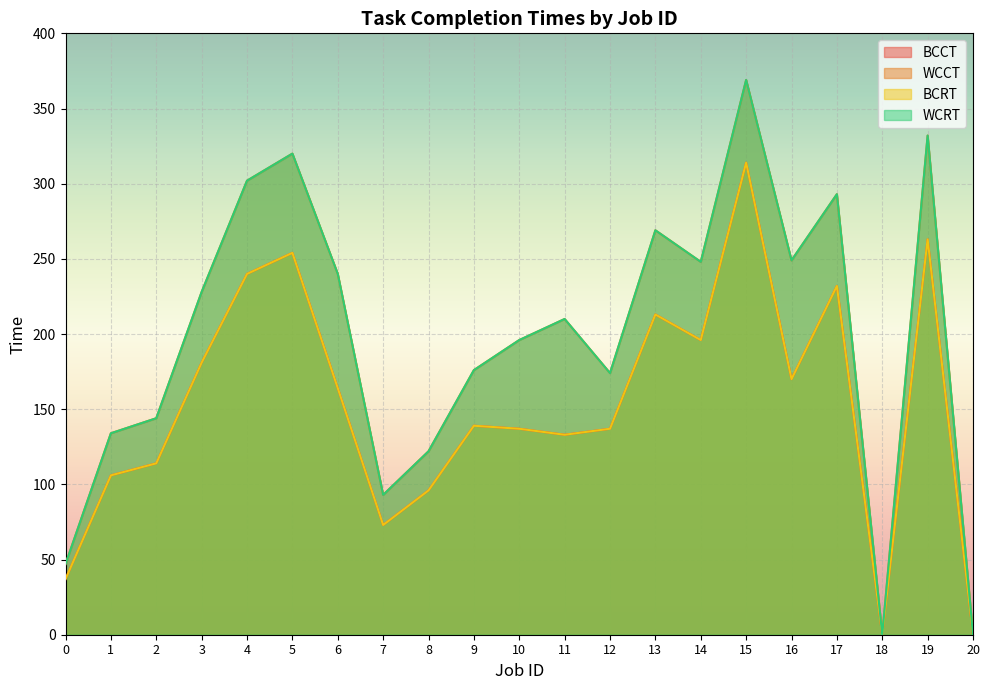

Which category has the highest value across all series?

15